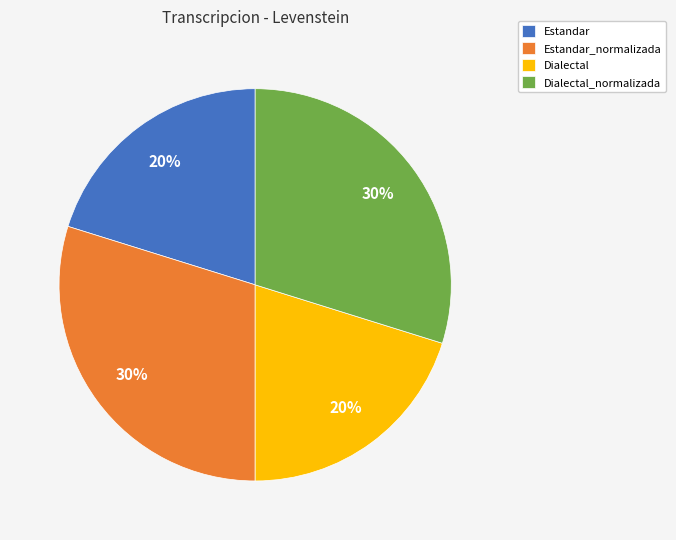

Is the sum of Estandar and Dialectal greater than half?

No